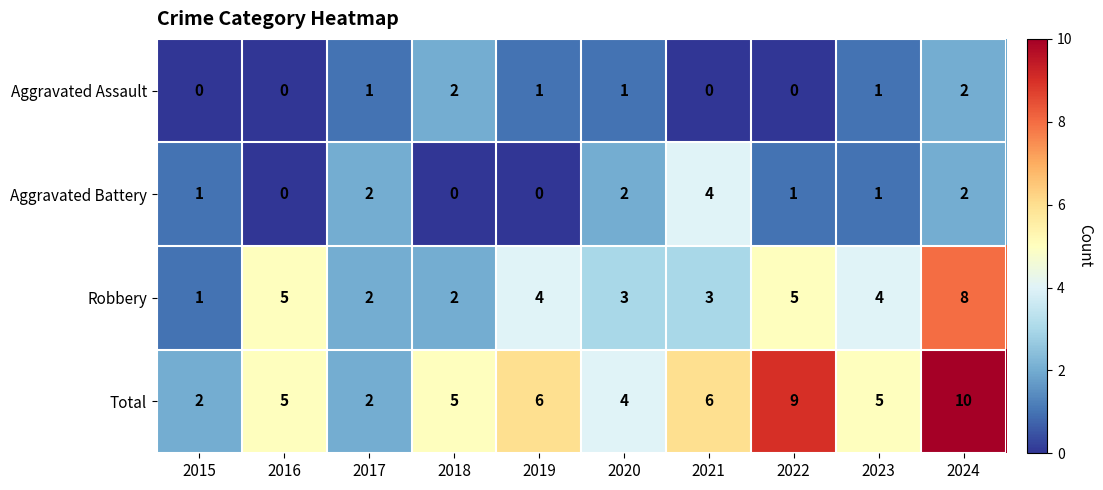

What is the sum of the Aggravated Battery values at 2017 and 2022?

3